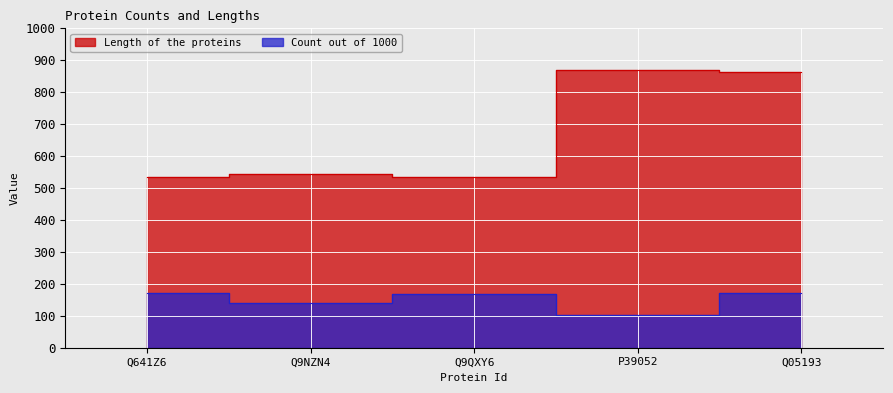

What is the maximum value shown in the chart?

870